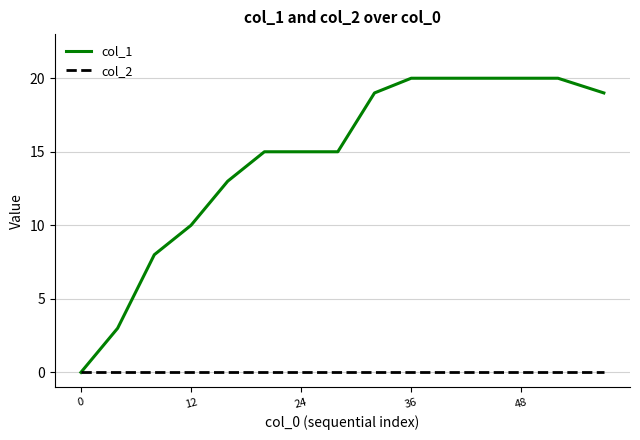

What is the maximum value shown in the chart?

20